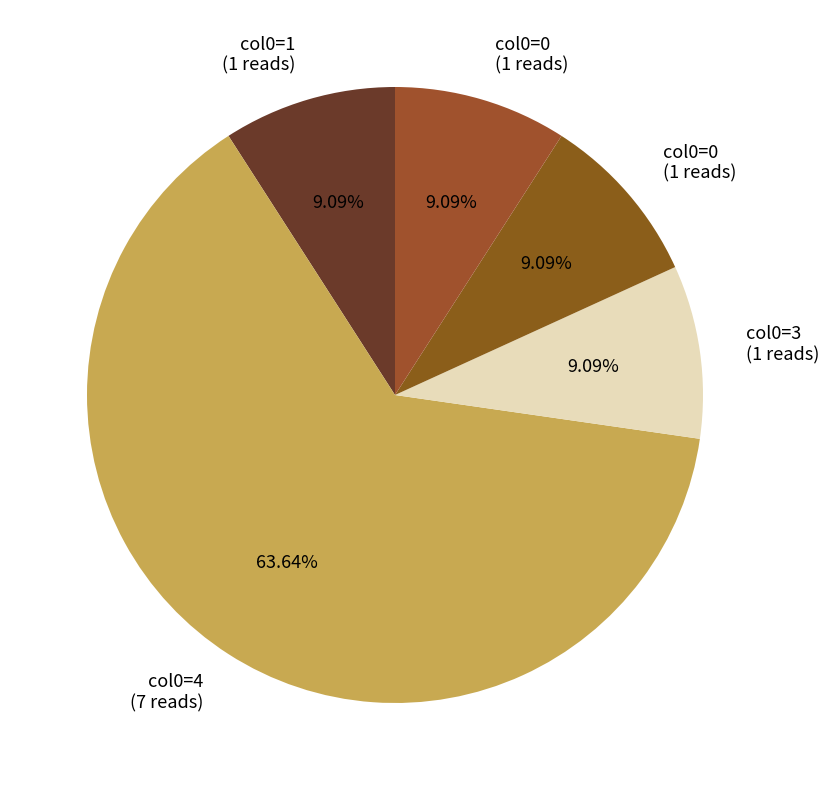

Is there a majority slice in this chart?

Yes